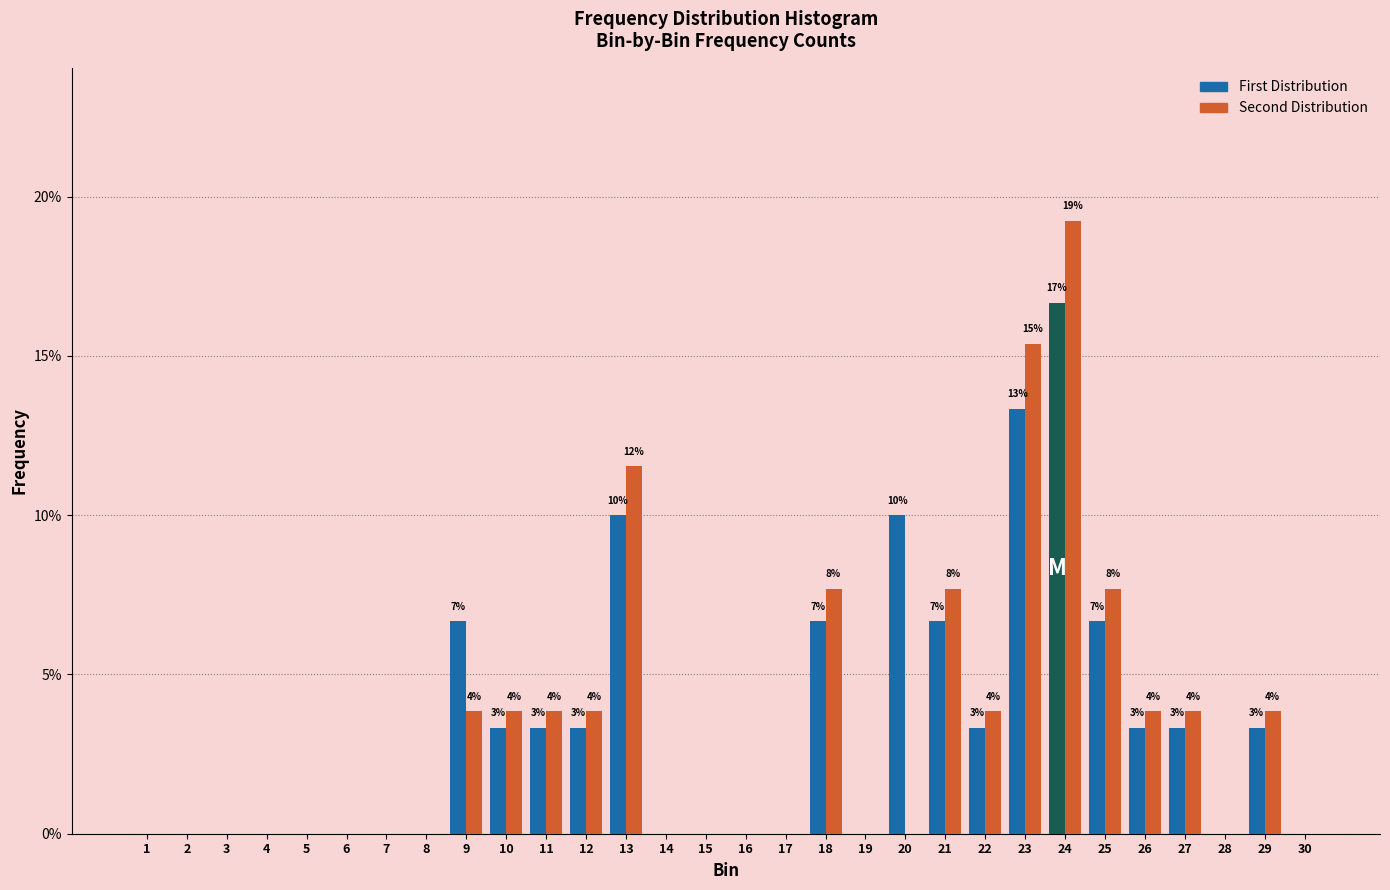

Is the value of Second Distribution at 3 greater than the value of First Distribution at 26?

No